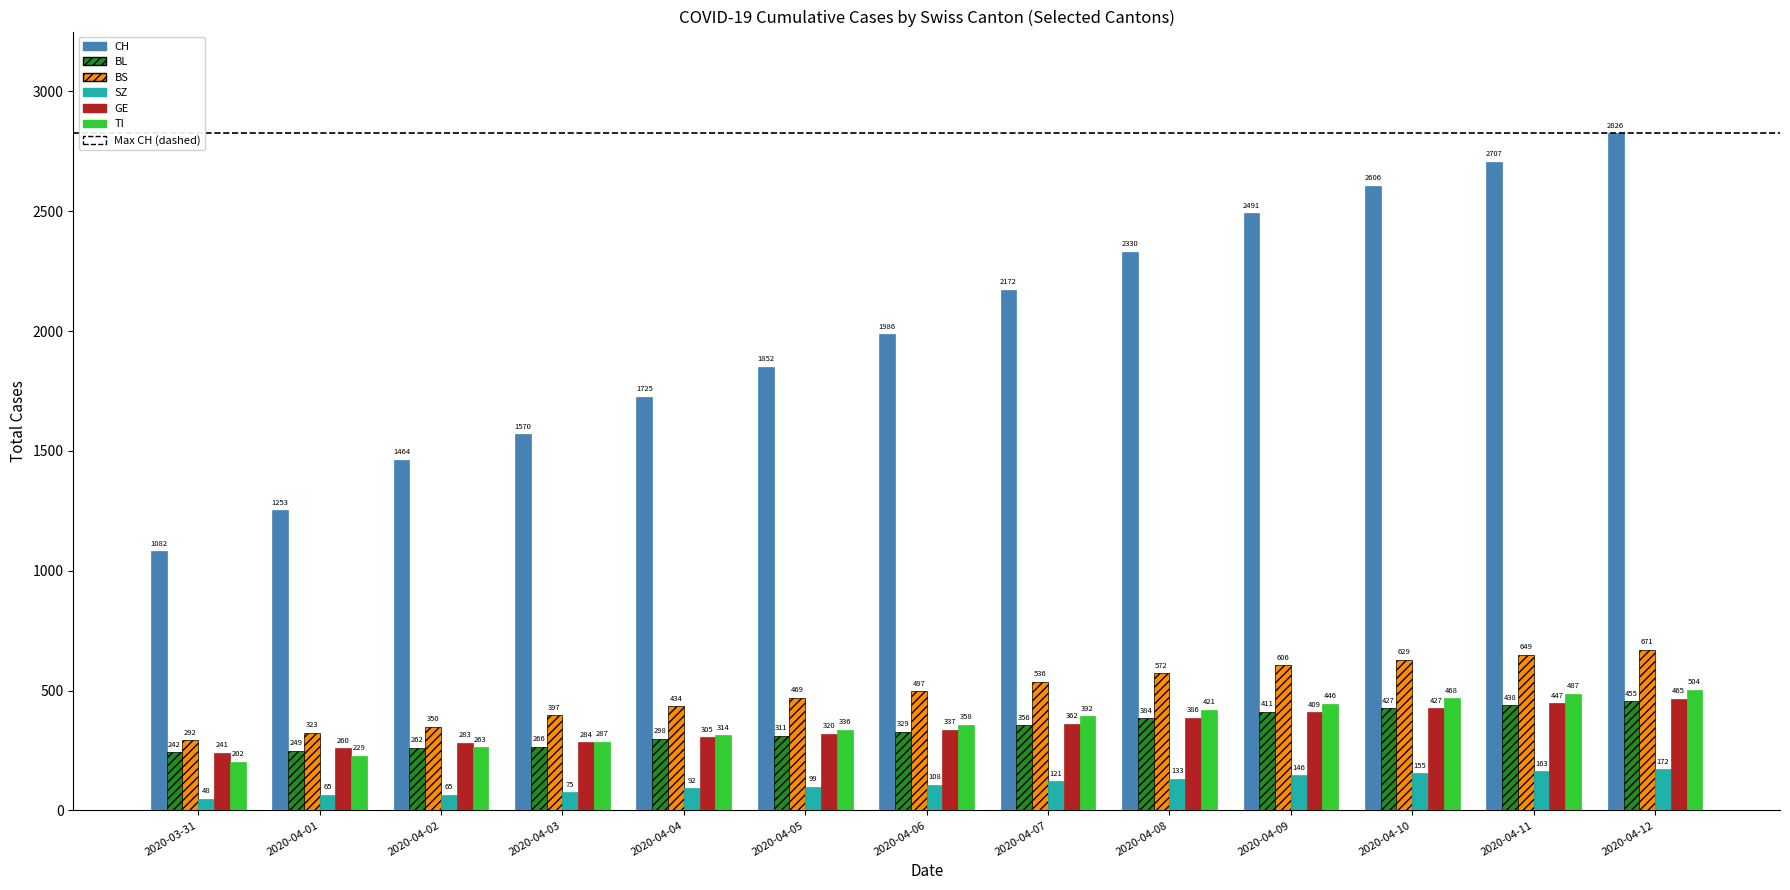

Which series has the largest range (max minus min)?

CH